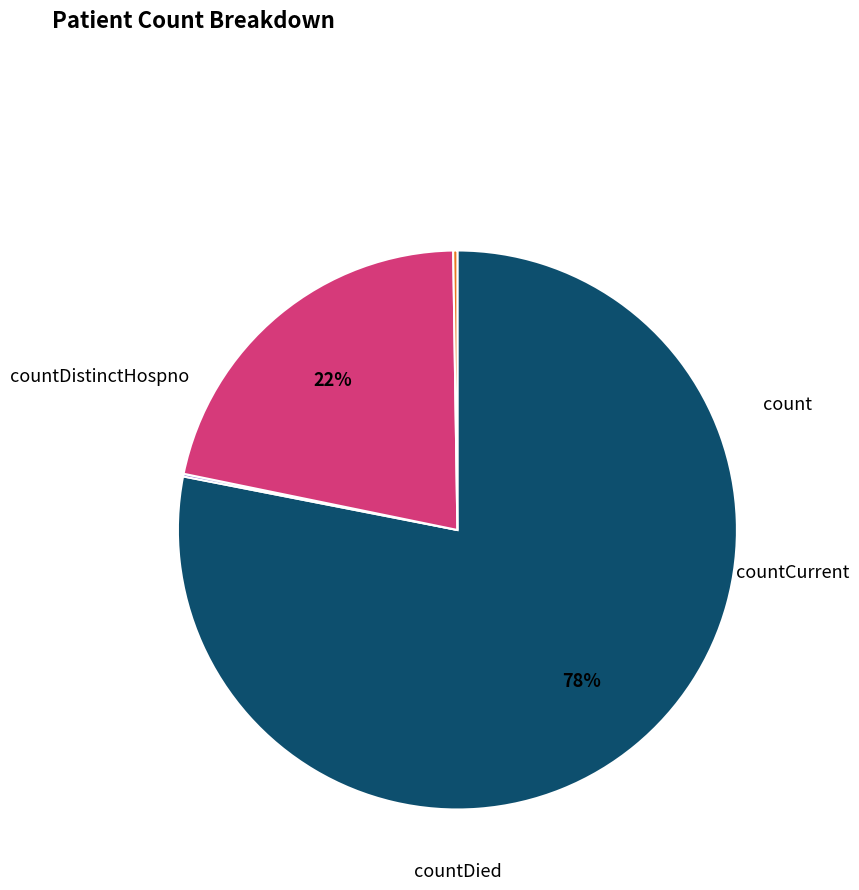

Is there a majority slice in this chart?

Yes